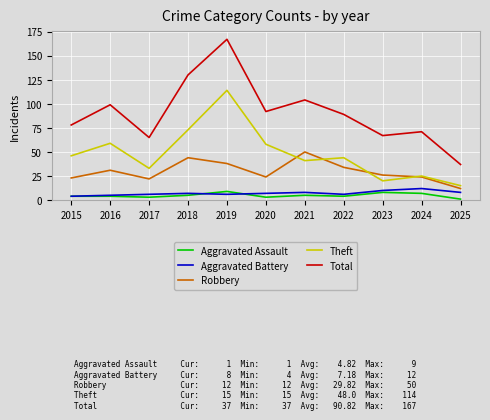

How many lines are shown in the chart?

5